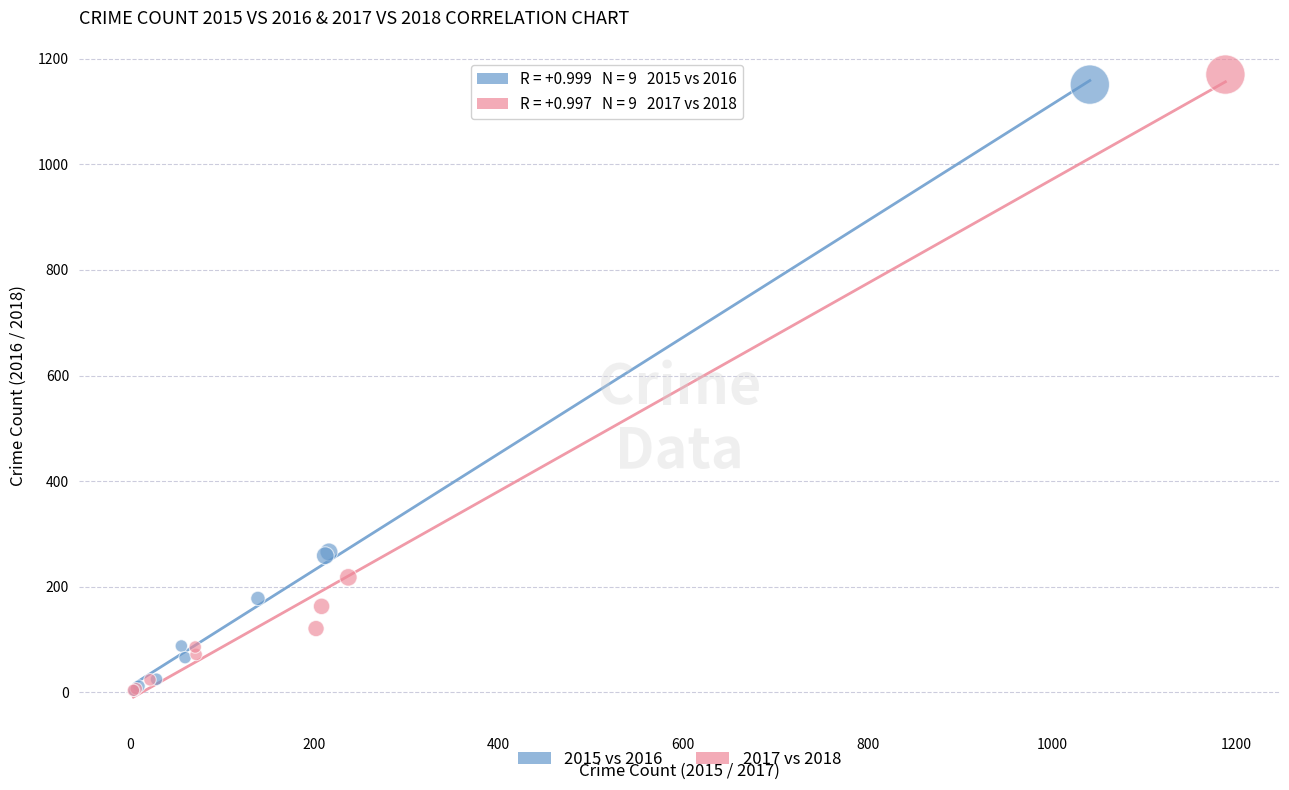

Which series has the largest Y range (max minus min)?

2017 vs 2018